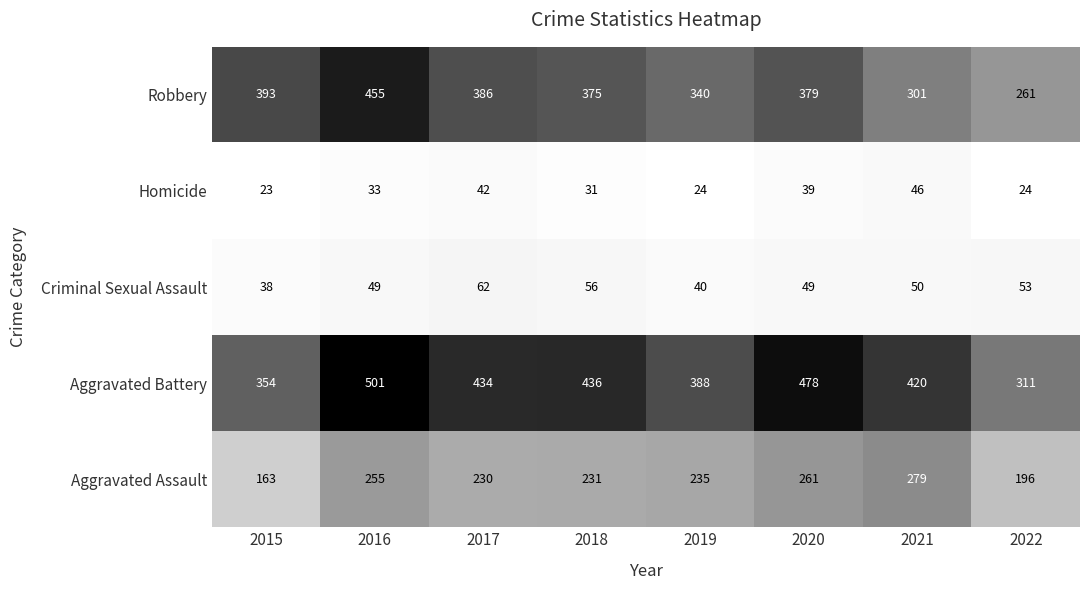

At which category is the sum across all series the highest?

2016